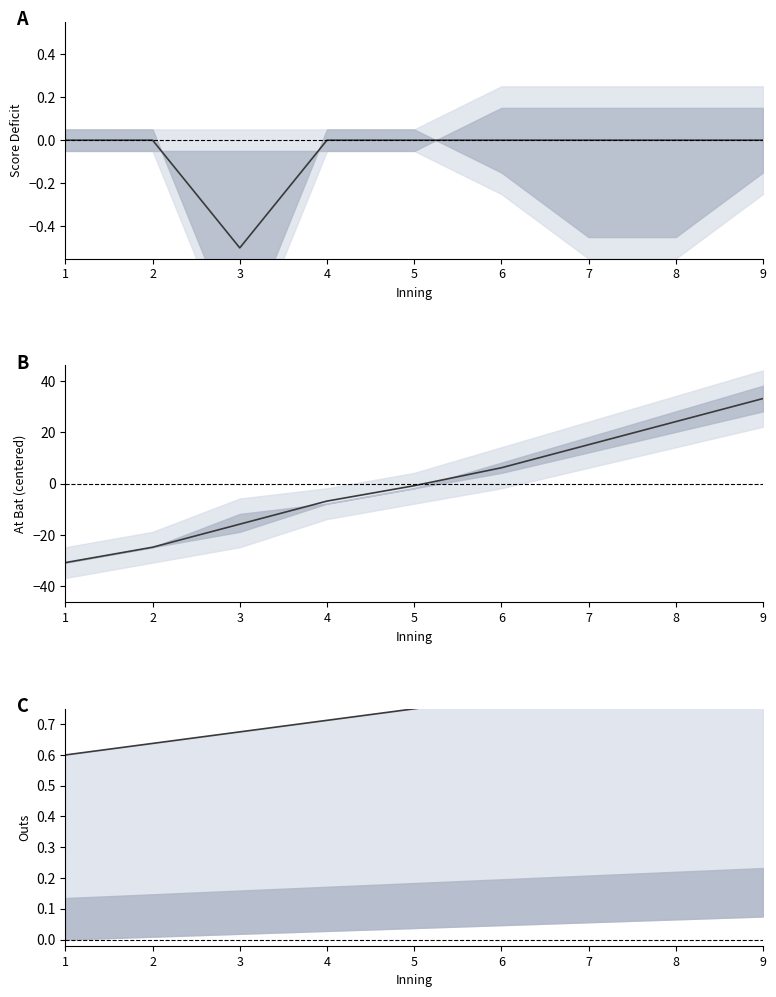

The value at 7 is 0.5. True or false?

False